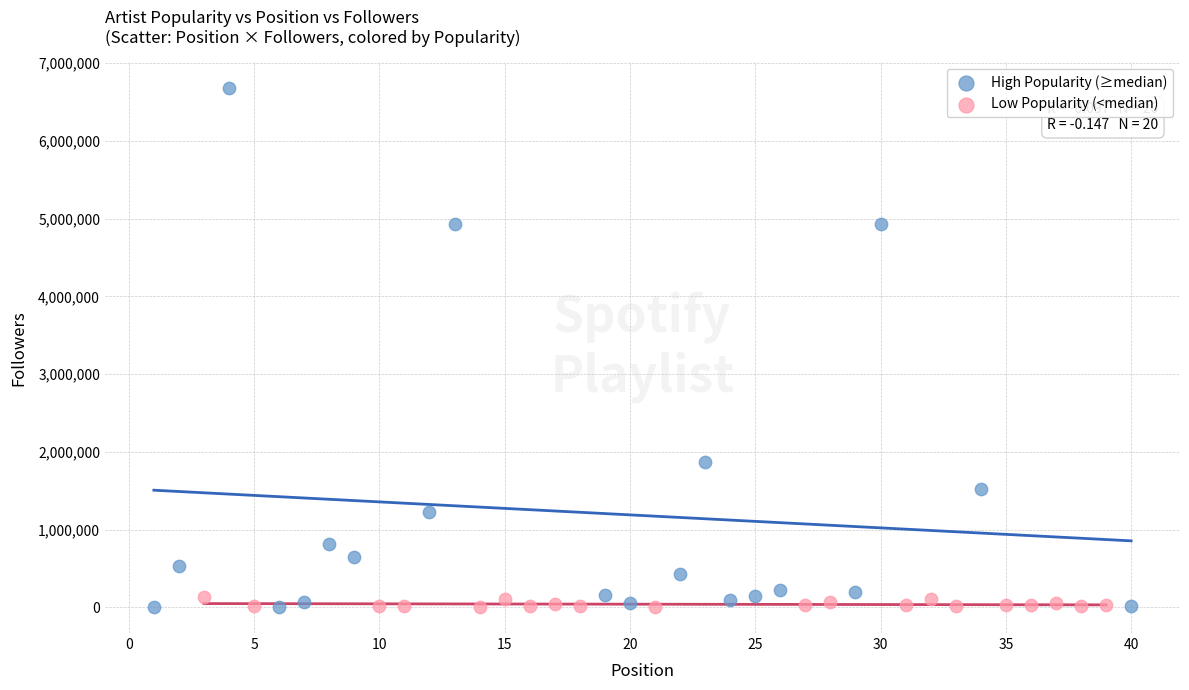

Which series reaches the maximum Y coordinate?

High Popularity (≥median)